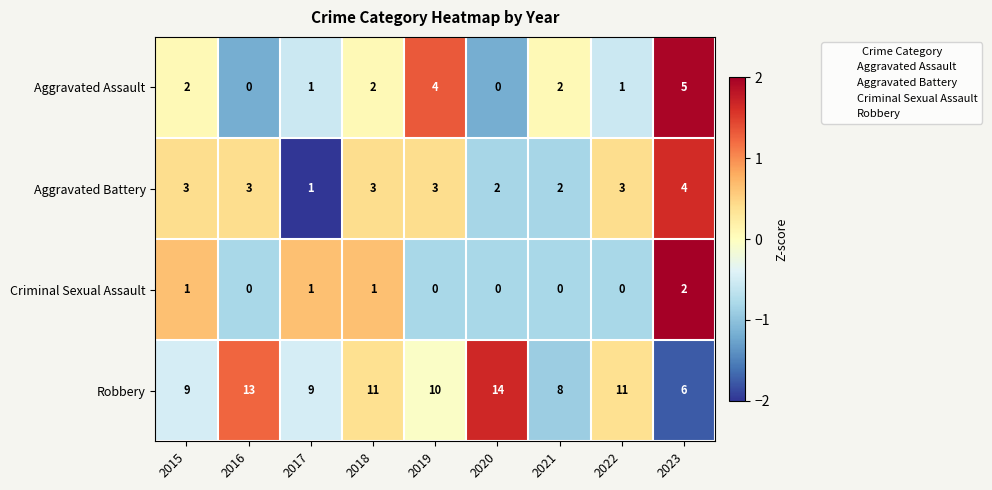

What value does the Robbery series have at 2021?

8